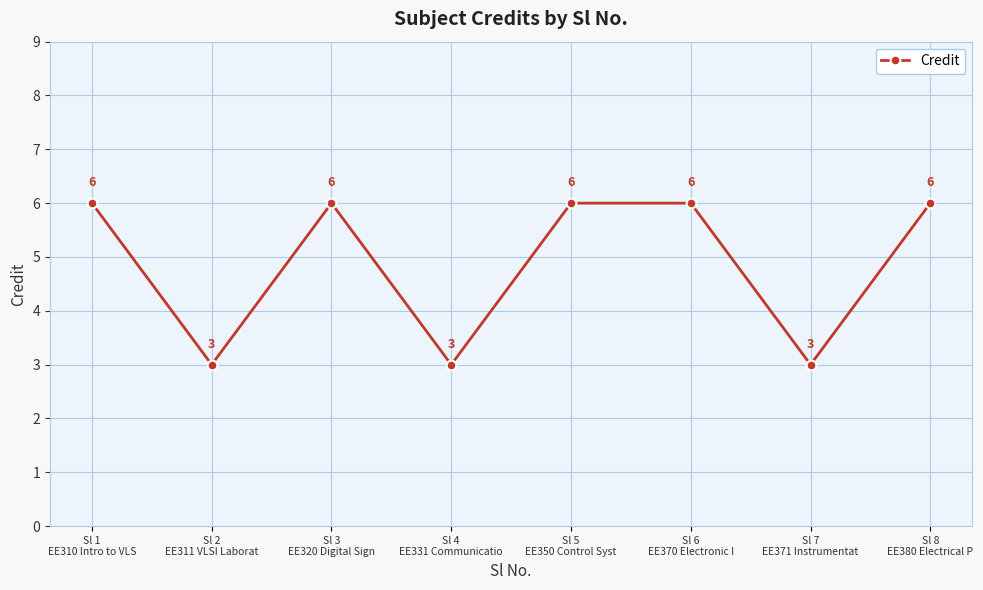

Reading right to left, what are all the values shown in this chart?

Sl 8
EE380 Electrical P=6	Sl 7
EE371 Instrumentat=3	Sl 6
EE370 Electronic I=6	Sl 5
EE350 Control Syst=6	Sl 4
EE331 Communicatio=3	Sl 3
EE320 Digital Sign=6	Sl 2
EE311 VLSI Laborat=3	Sl 1
EE310 Intro to VLS=6